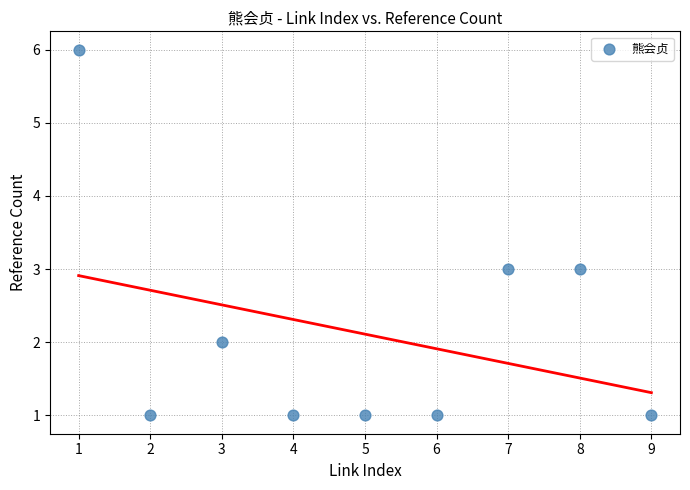

What is the average X value?

5